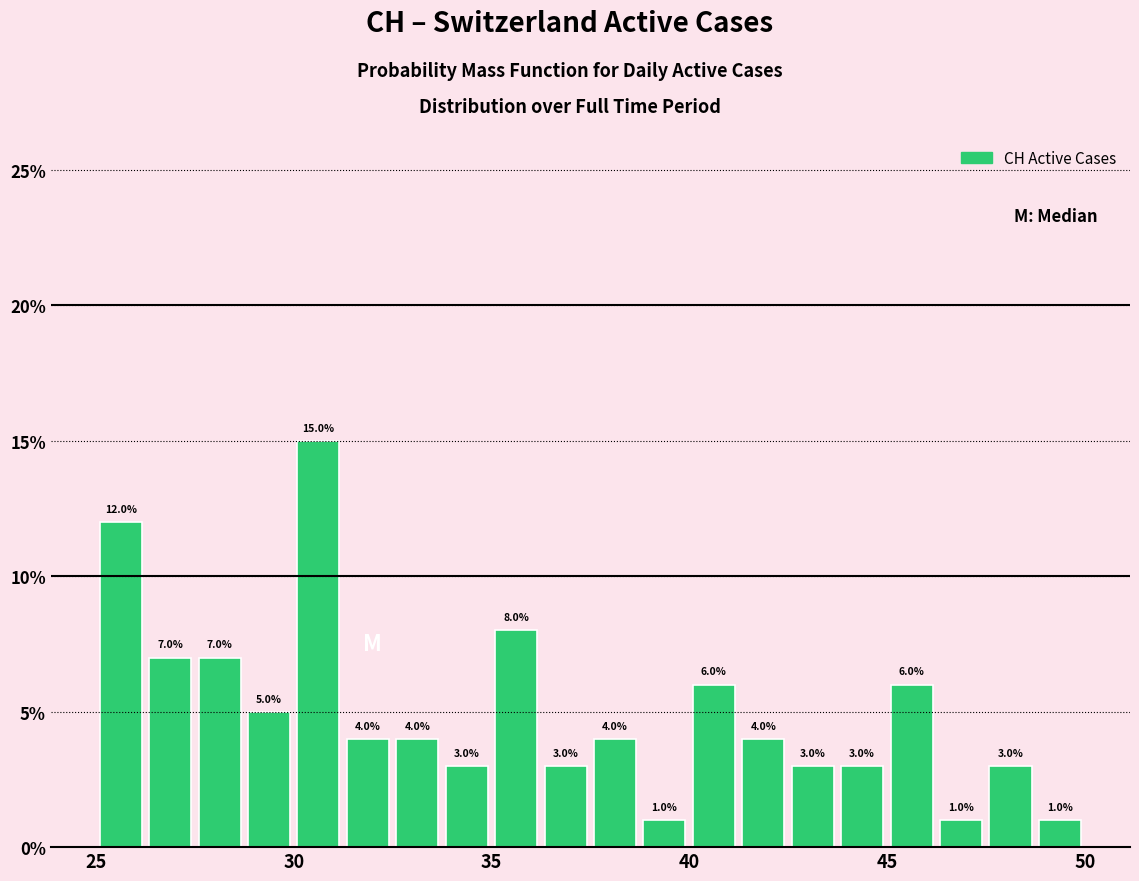

Read against the x-axis, roughly where is the centre of the tallest bar?

30.5